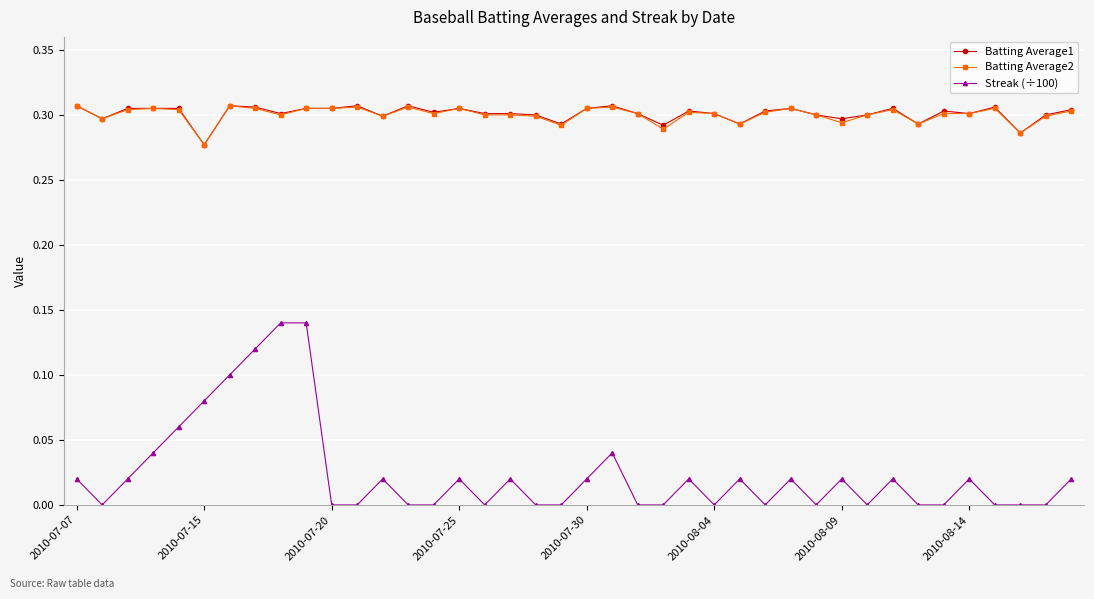

True or false: Batting Average2 and Streak (÷100) cross at least once.

False